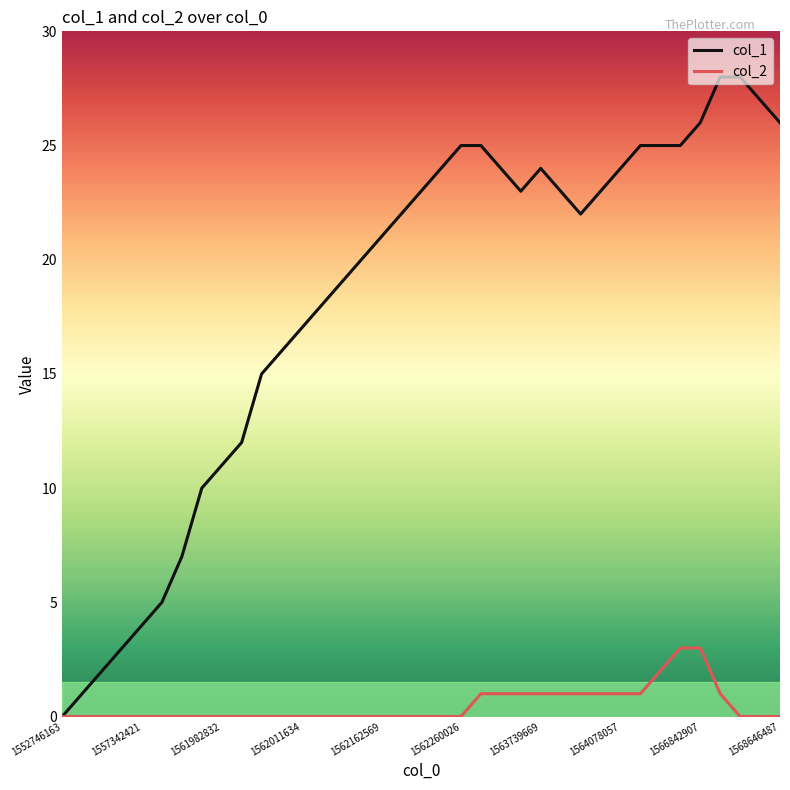

Which series has the largest total across all categories?

col_1